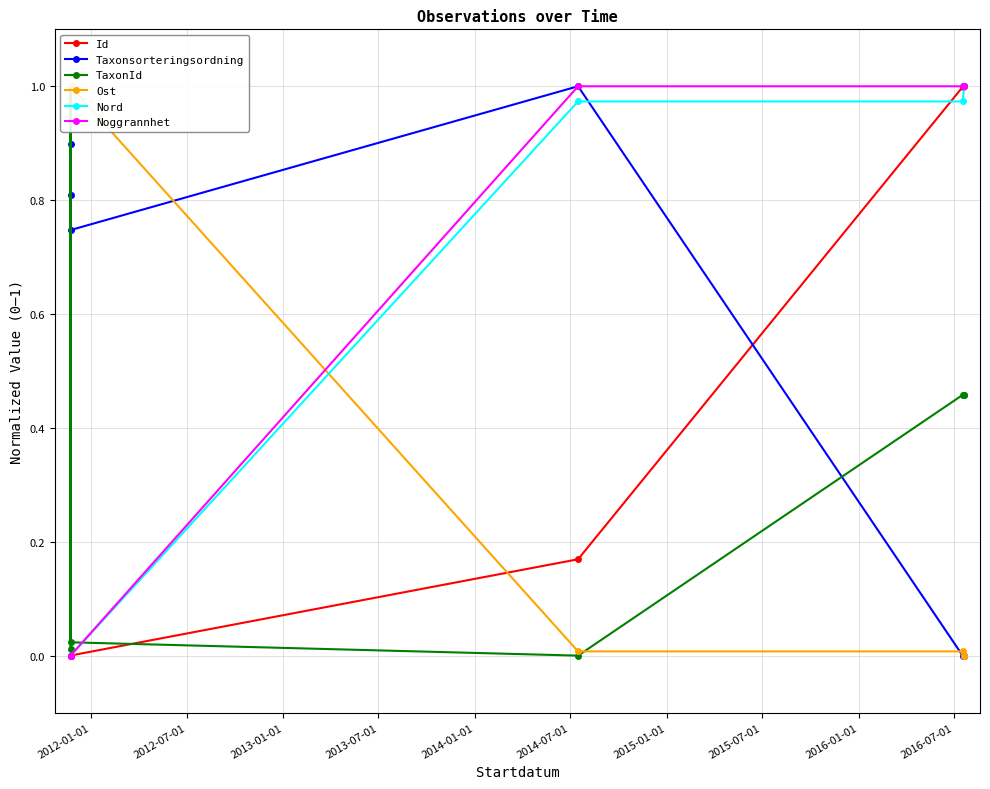

True or false: Nord and Noggrannhet intersect in this chart.

False